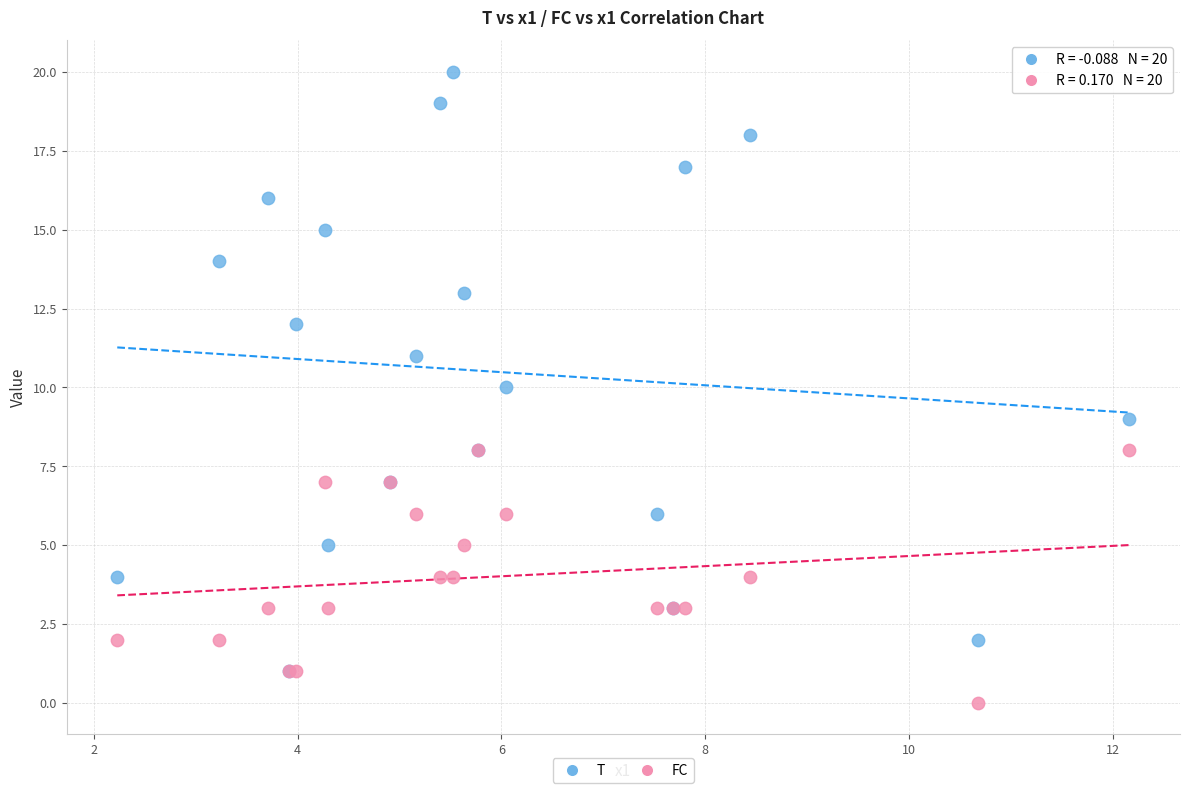

Which series contains the lowest Y value?

FC